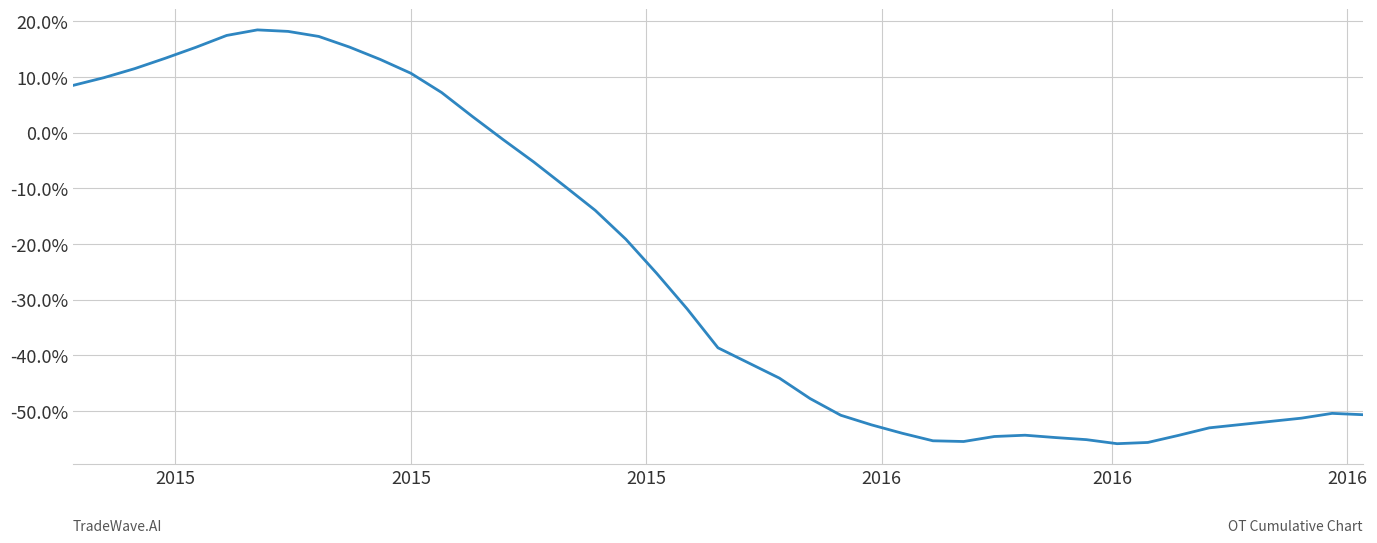

What is the difference between the maximum and minimum values?

74.4